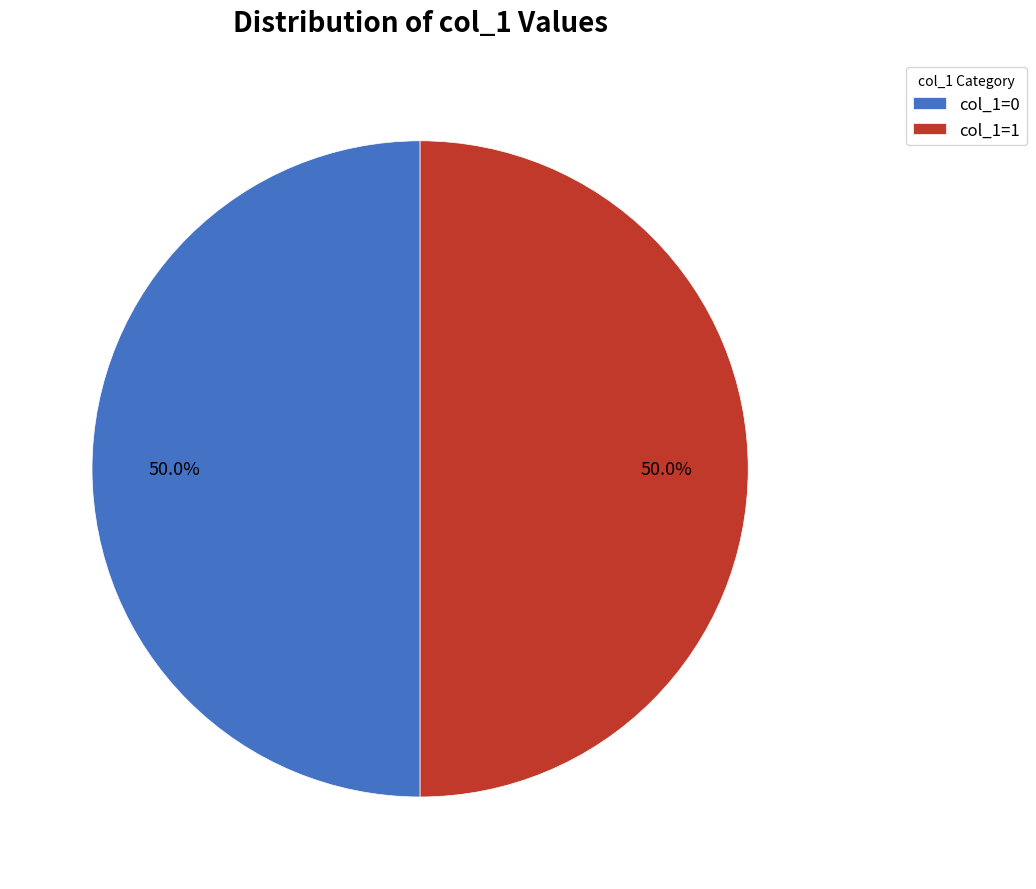

Do col_1=0 and col_1=1 together represent more than half of the pie?

Yes